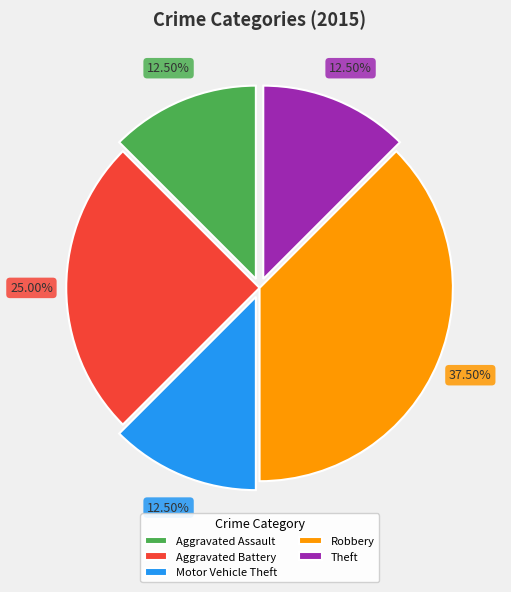

Count the number of slices in the pie.

5